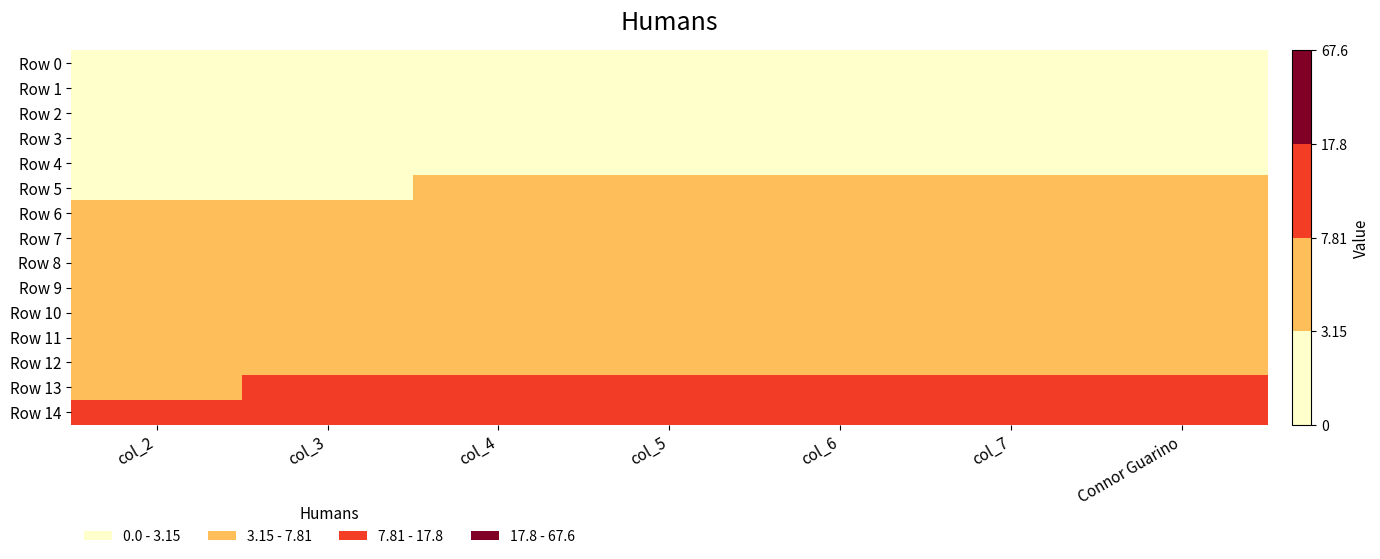

What is the total value across all series at col_5?

66.9